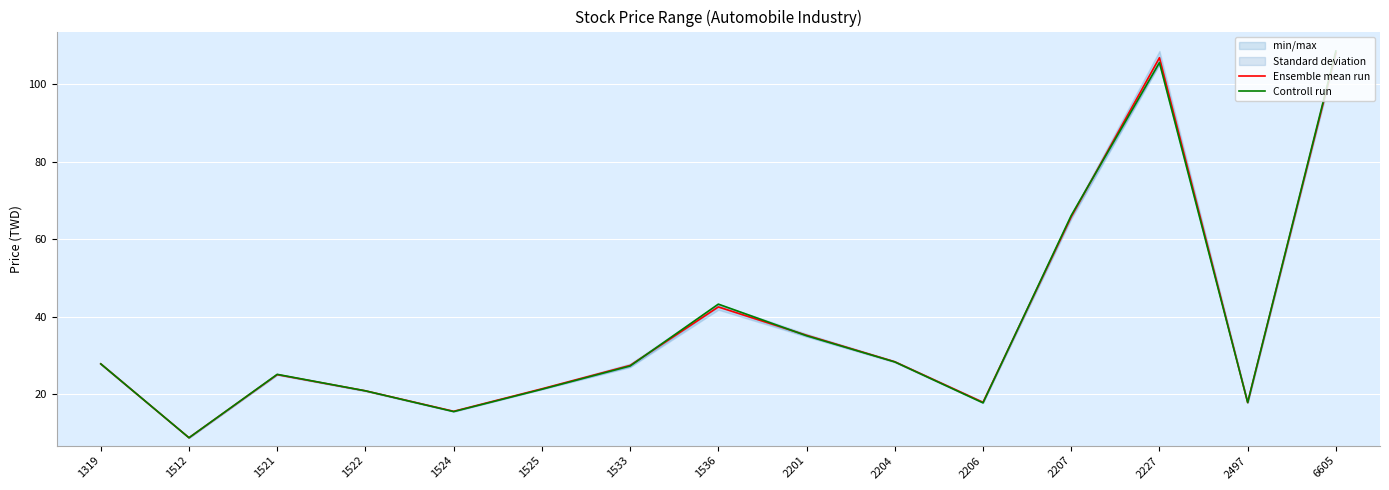

How many times do Controll run and Ensemble mean run cross each other?

5